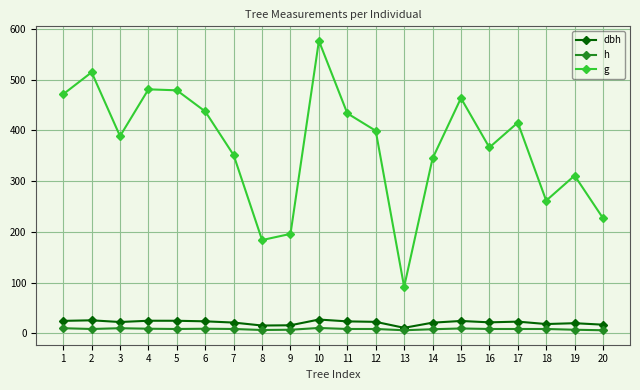

What is the lowest value of the g series?

91.6